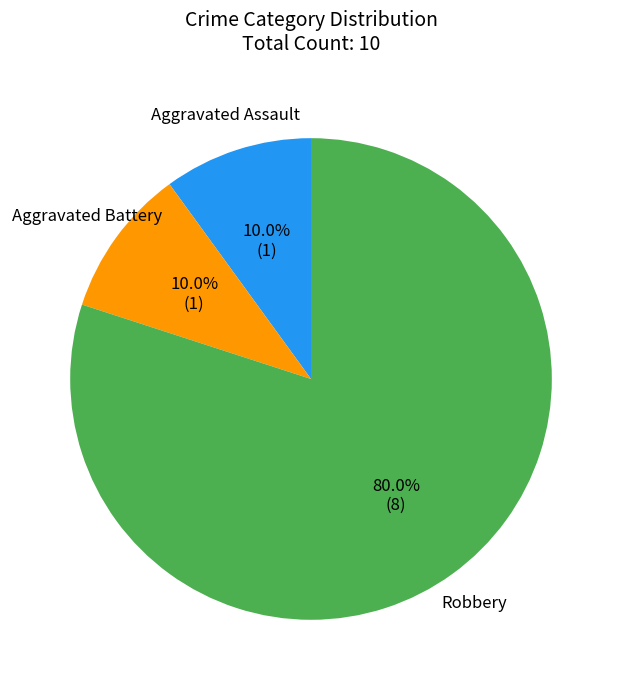

Which category has the biggest portion of the pie?

Robbery